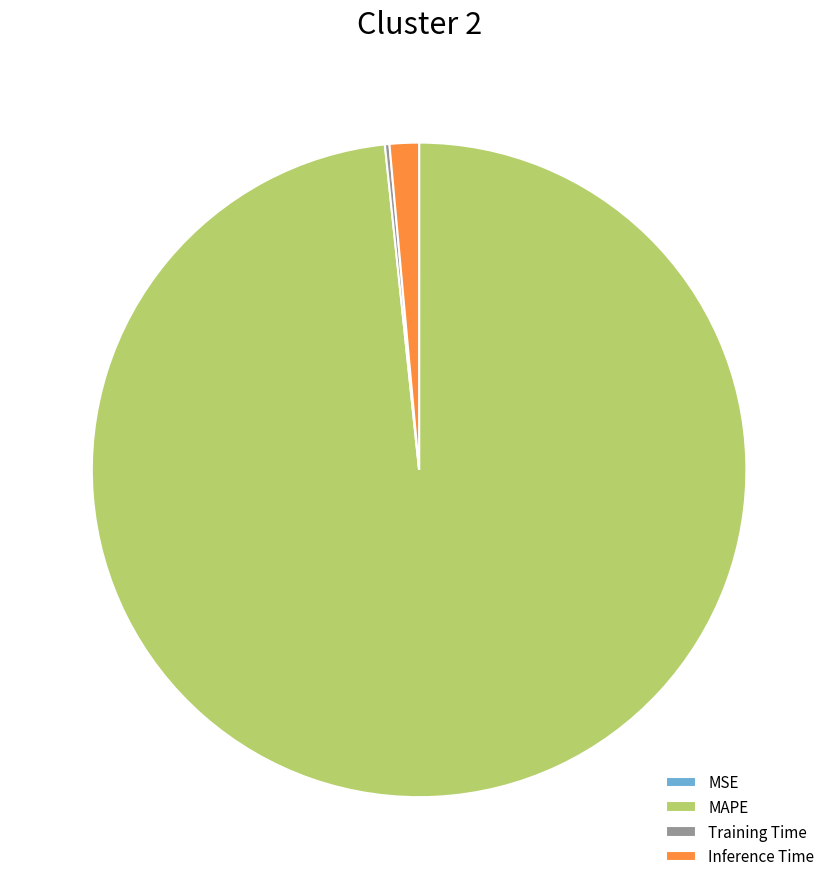

Which category has the biggest portion of the pie?

MAPE